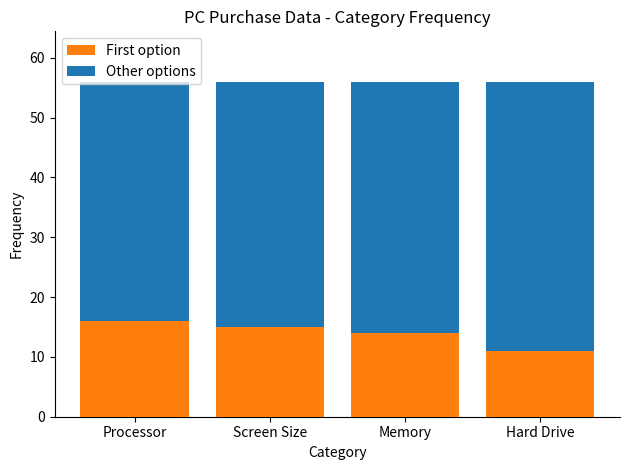

How many bars are there in total?

4